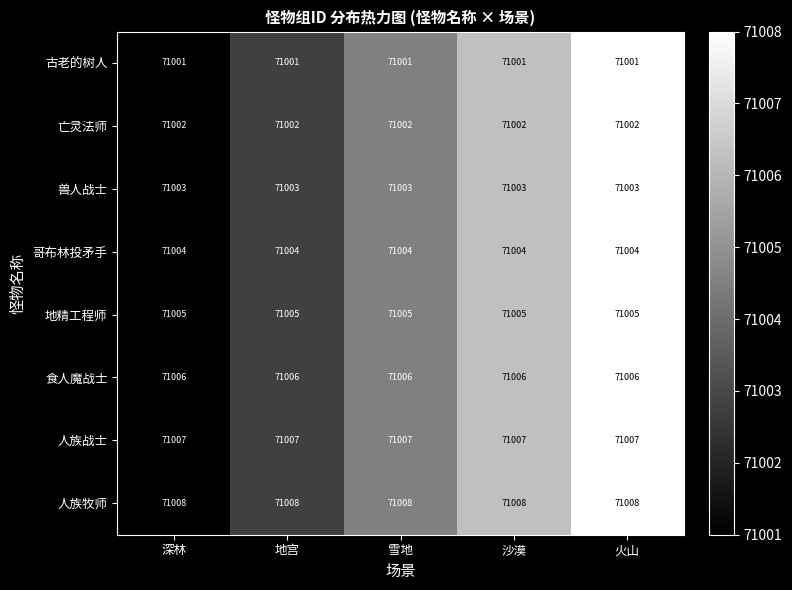

What is the spread (max minus min) of values at 地宫?

7